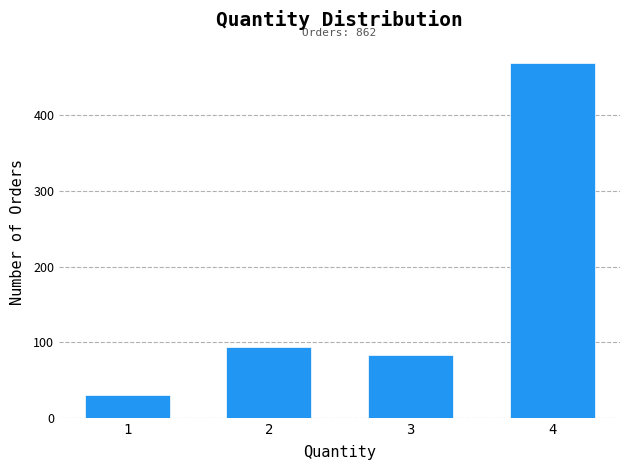

Reading left to right, extract all data points from this chart.

1=30	2=94	3=83	4=469